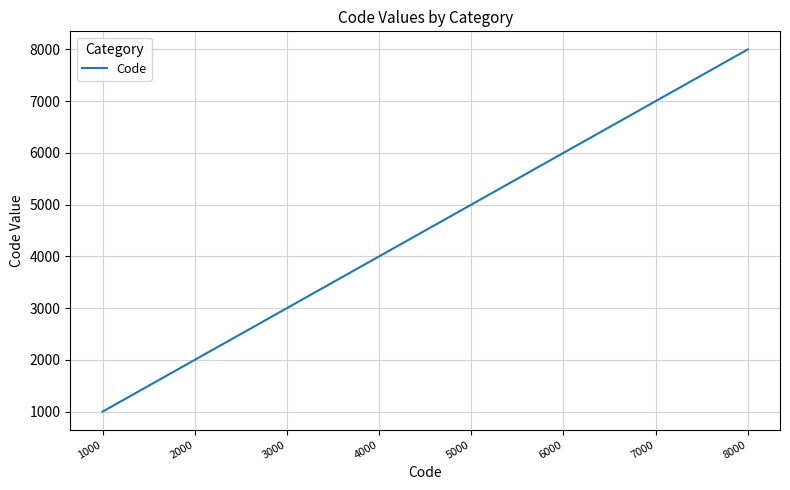

What is the average value?

4500